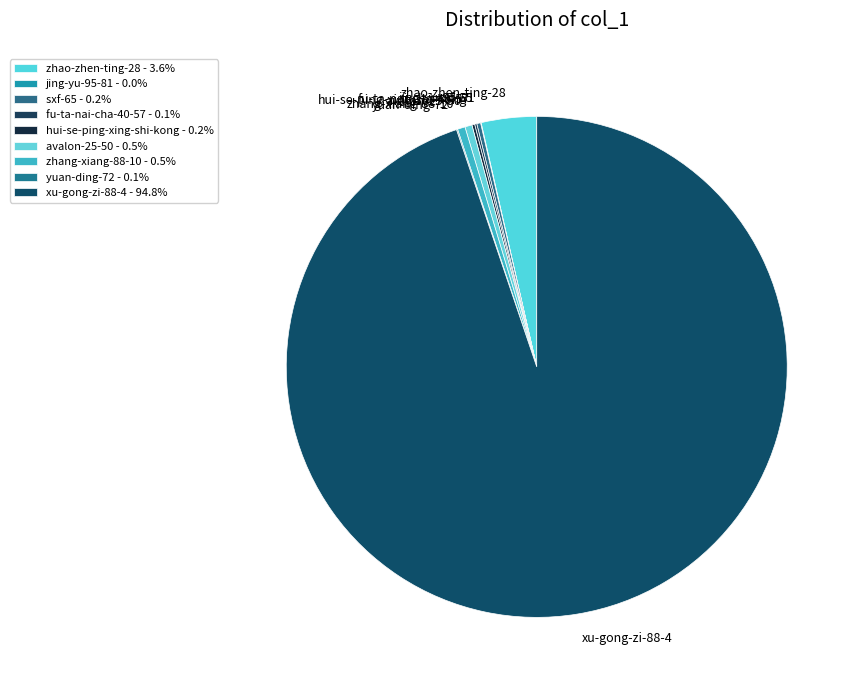

Do zhang-xiang-88-10 and zhao-zhen-ting-28 together represent more than half of the pie?

No